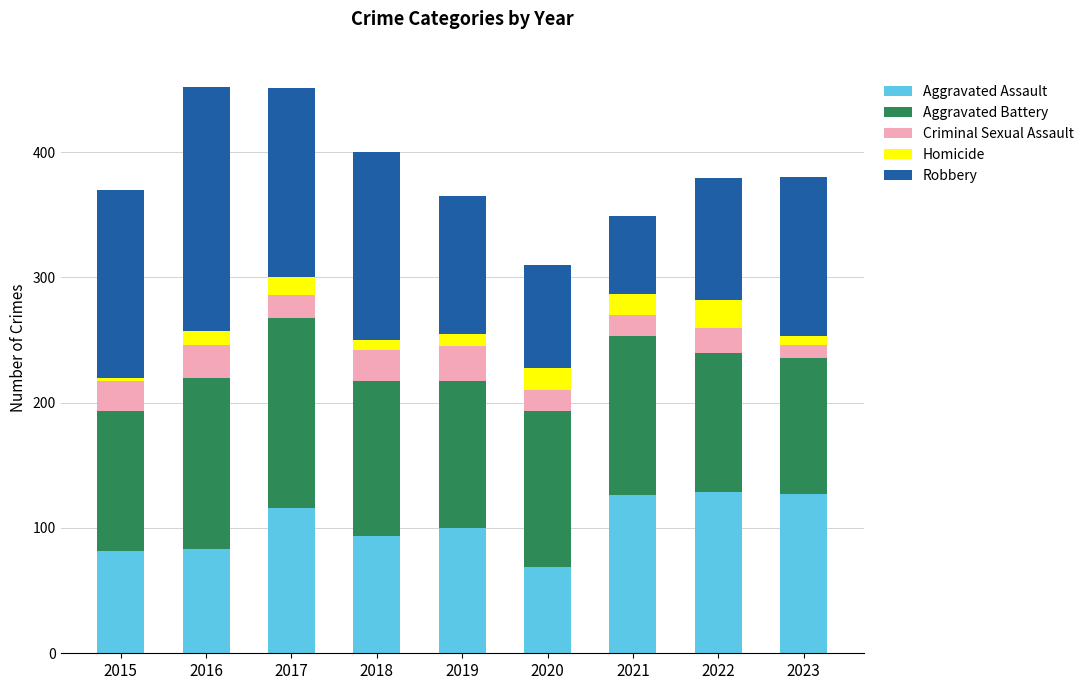

Are the bars horizontal?

No